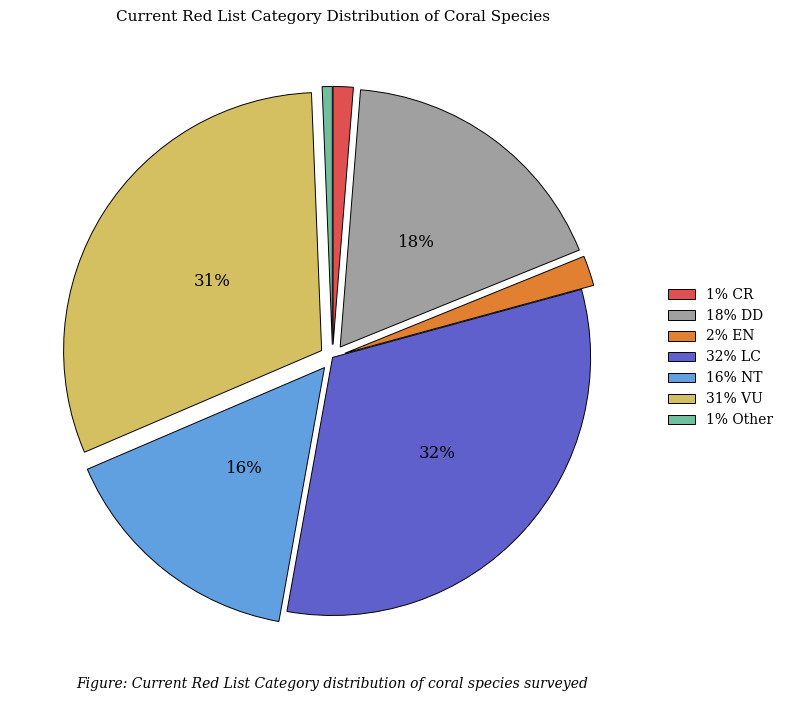

To the nearest percent, what portion does 18% DD represent?

18%